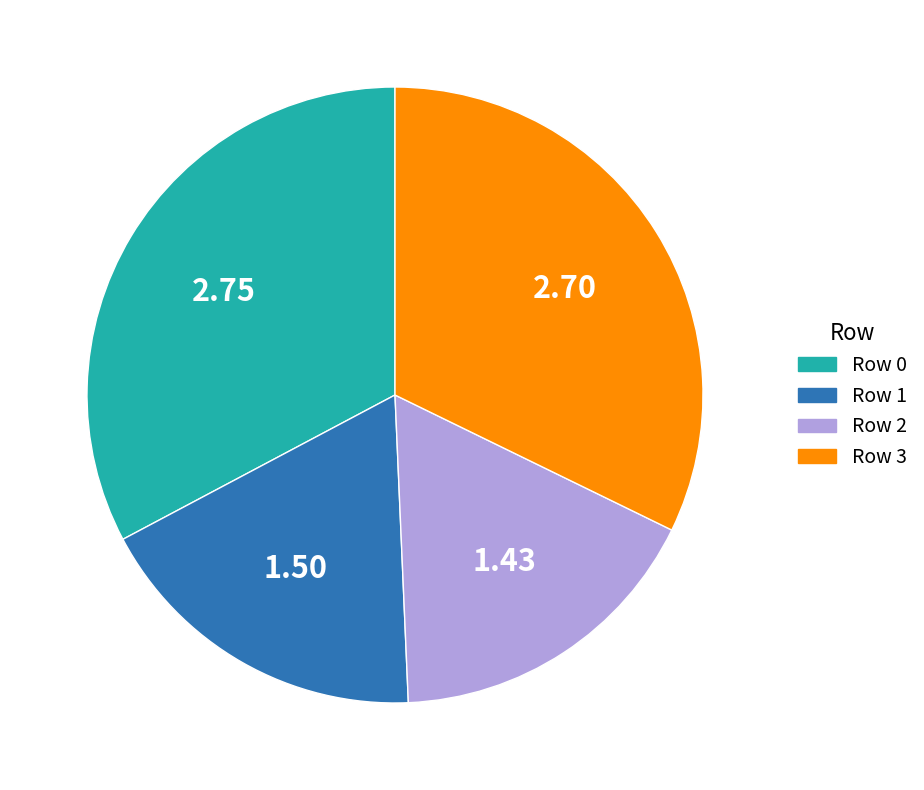

Count the number of slices in the pie.

4